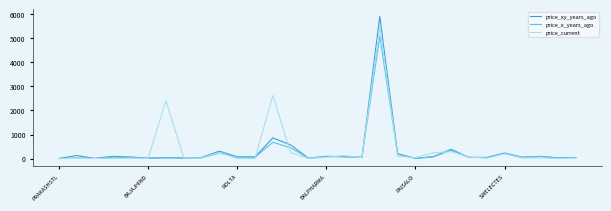

Which series has the widest spread of values?

price_xy_years_ago